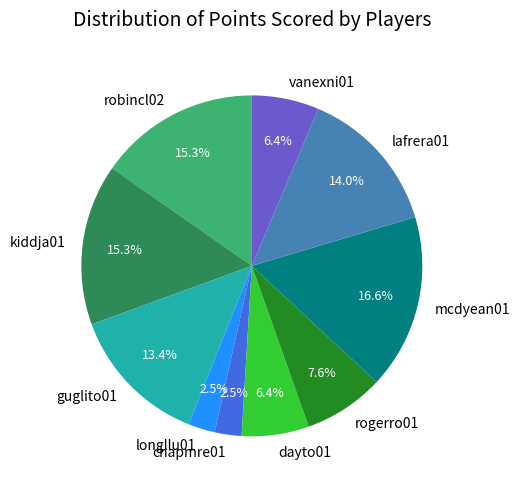

How much of the chart is everything except guglito01?

86.6%